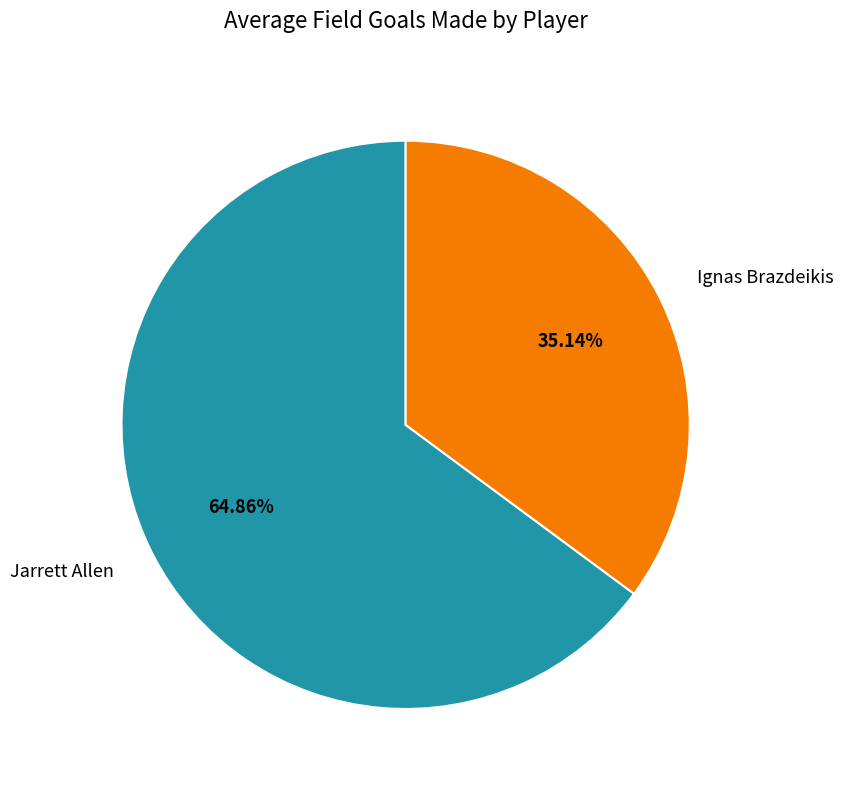

True or false: Jarrett Allen accounts for 65% of the total.

True